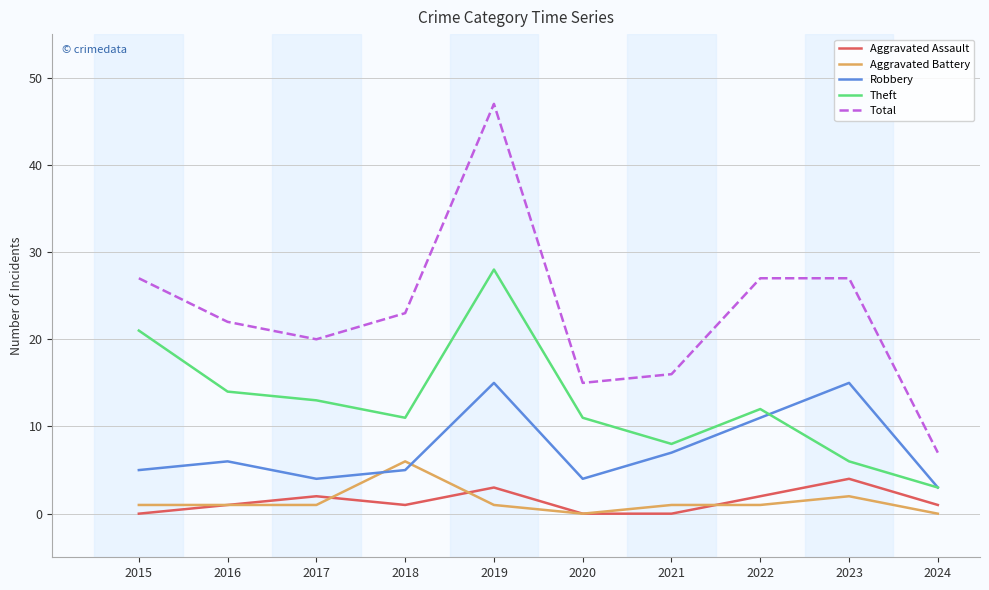

What is the greatest value displayed?

47